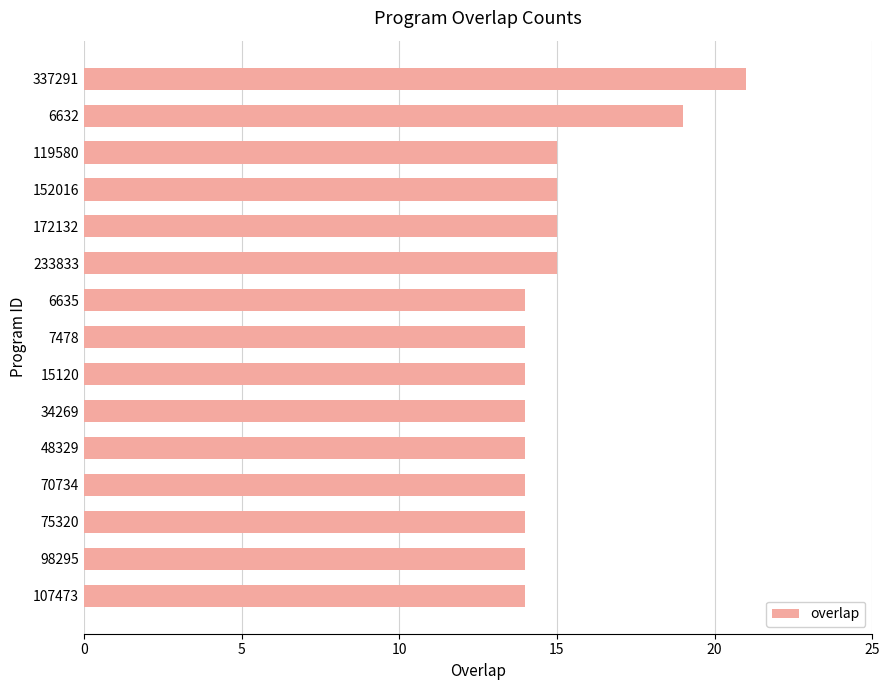

How many distinct data groups are displayed?

1